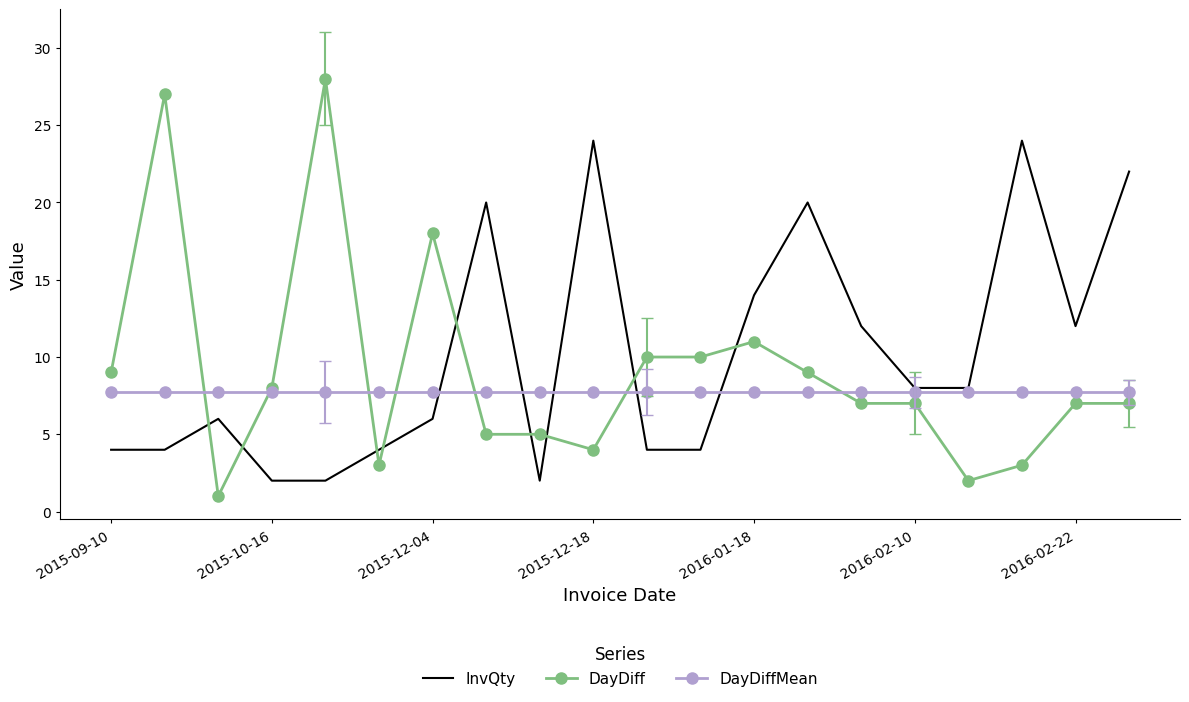

True or false: InvQty and DayDiffMean cross at least once.

True